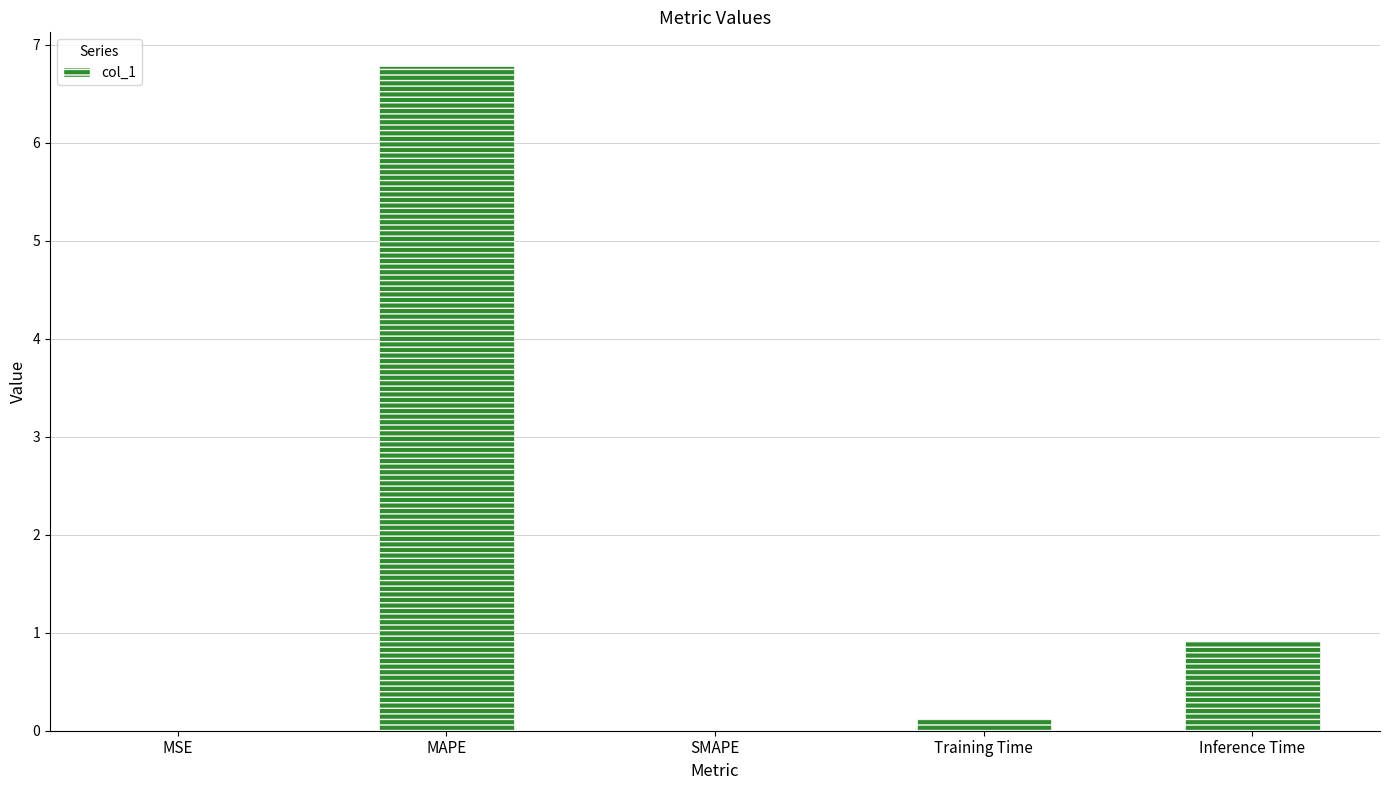

Which has a higher value, Training Time or Inference Time?

Inference Time